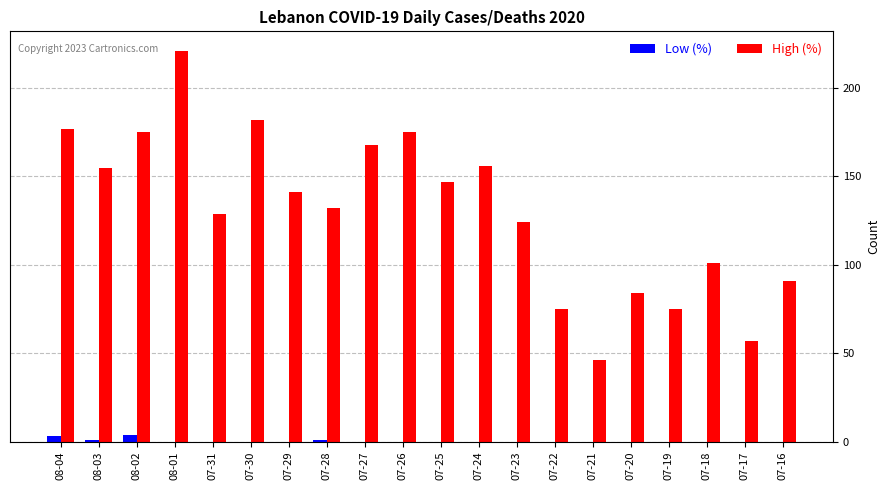

Is it true that Low (%) equals 1 at 07-28?

True